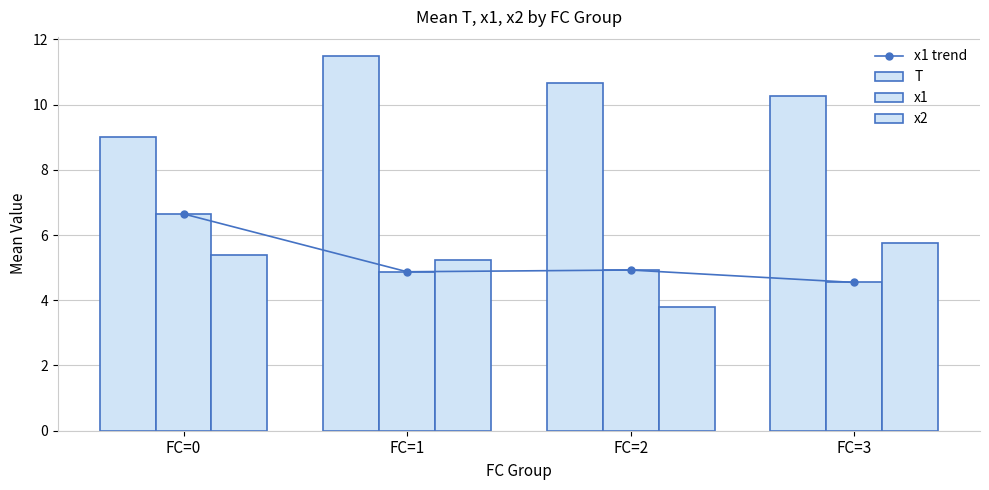

Which series changed the most between FC=1 and FC=2?

x2